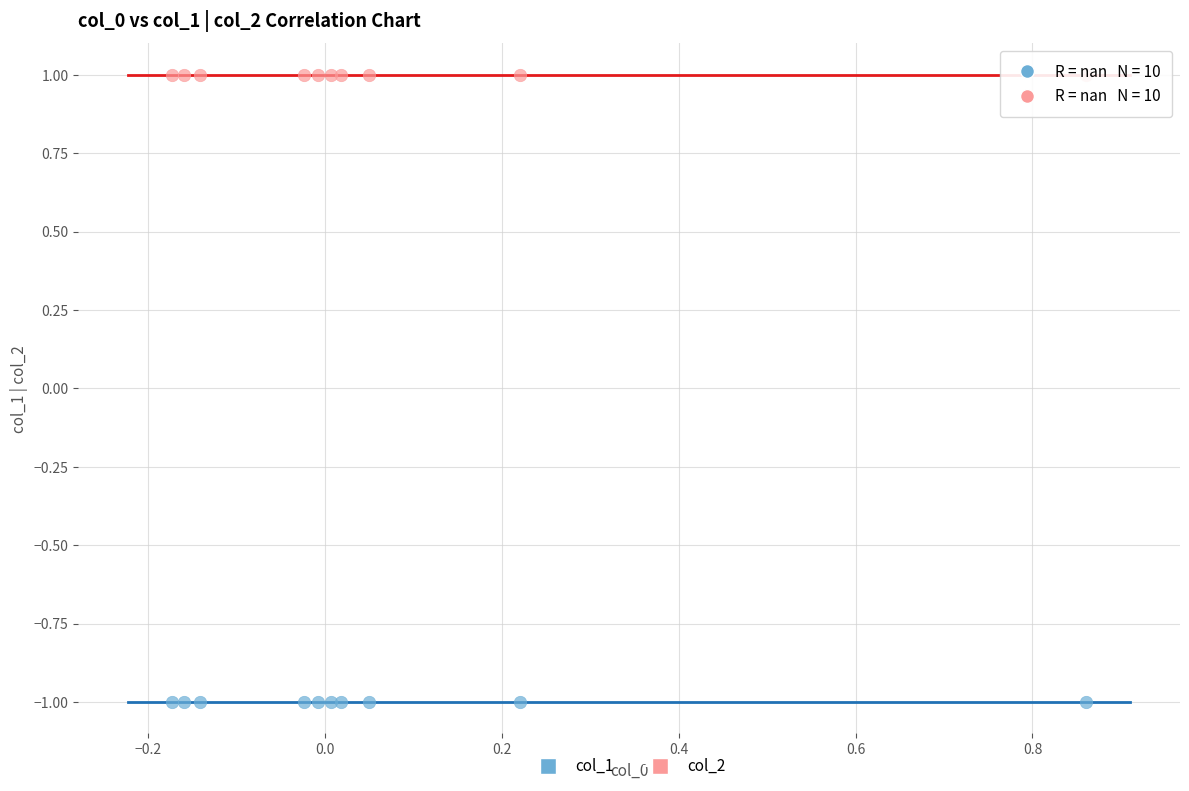

What are all the series names shown in the legend?

col_1, col_2